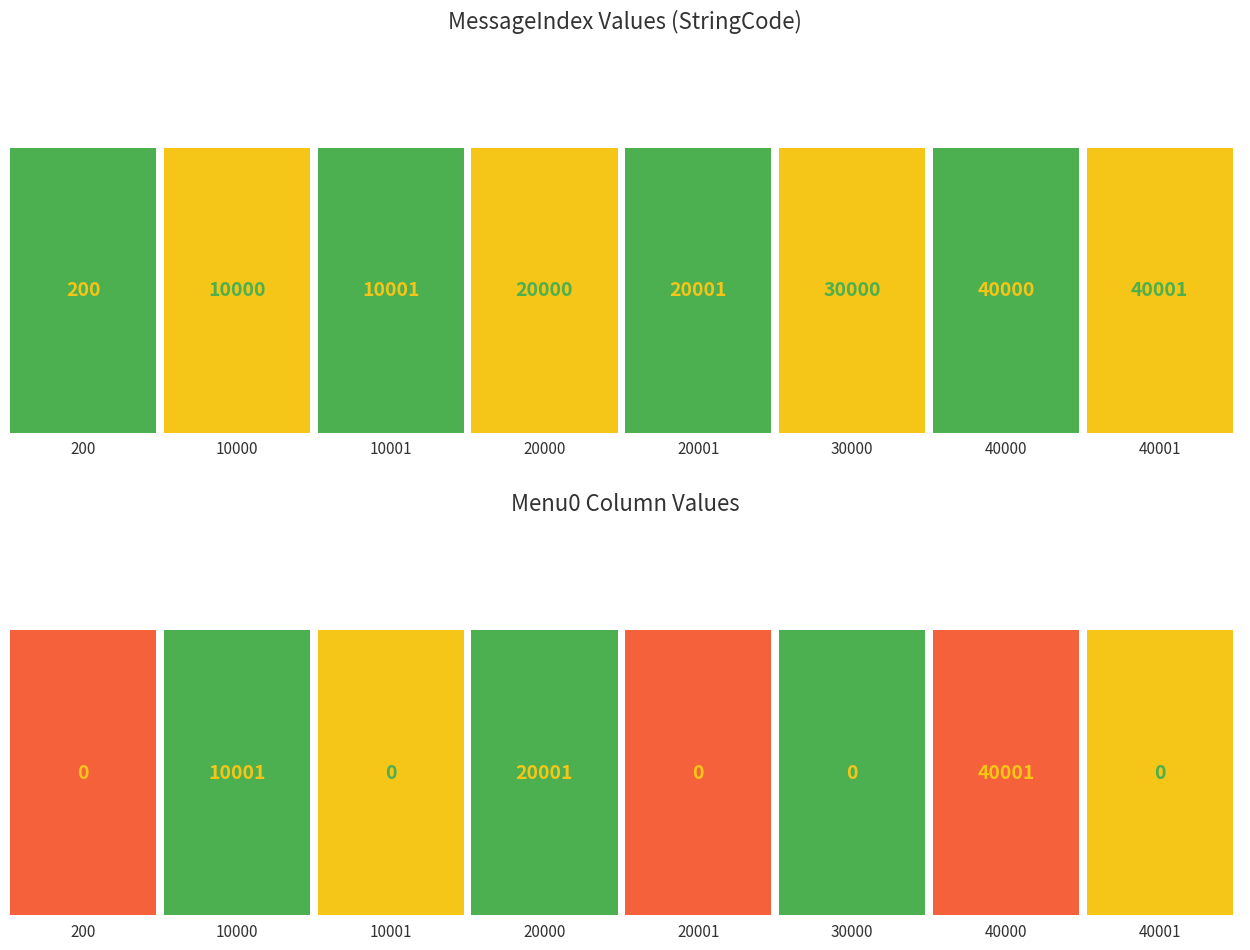

Rank the categories by value from highest to lowest.

40001, 40000, 30000, 20001, 20000, 10001, 10000, 200